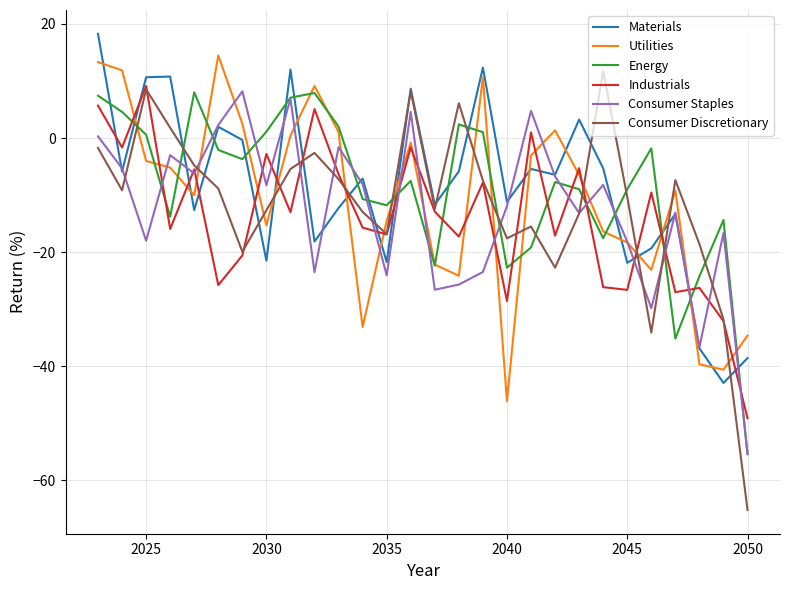

Which series has the largest range (max minus min)?

Consumer Discretionary